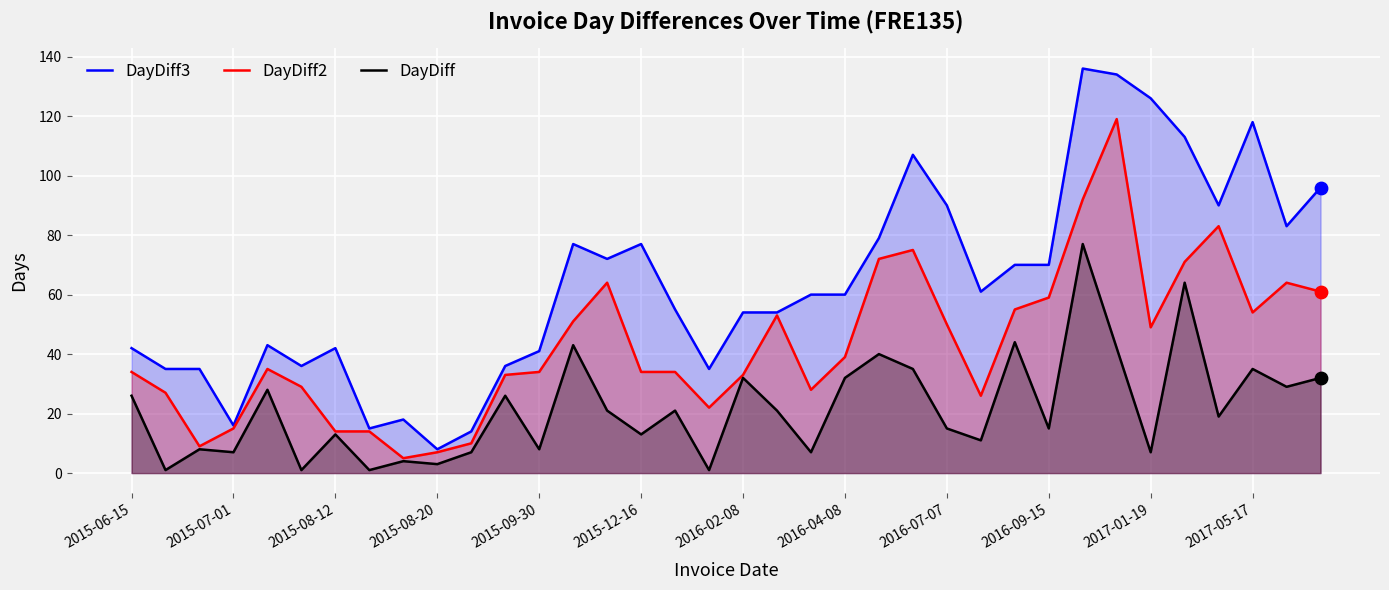

At which category is the sum across all series the highest?

28